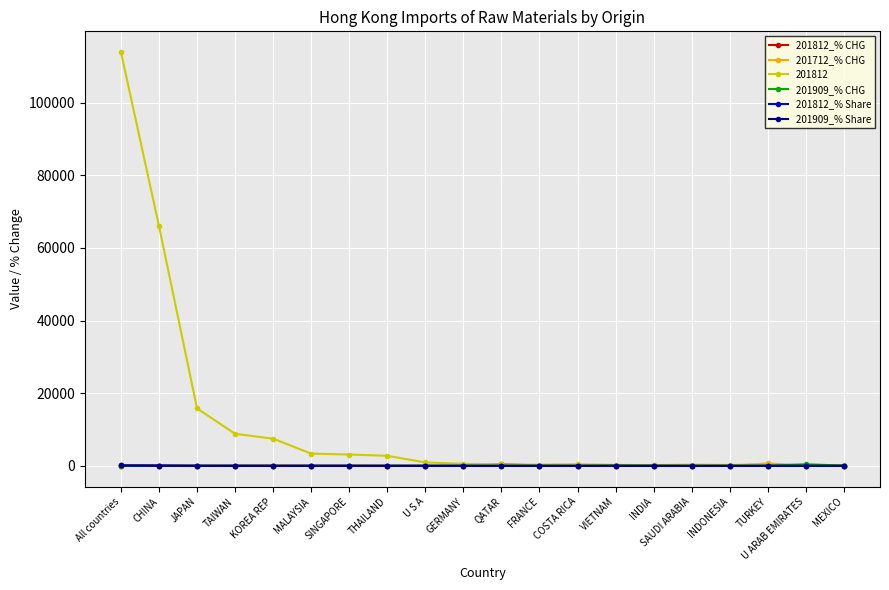

What is the label of the 19th point from the left?

U ARAB EMIRATES